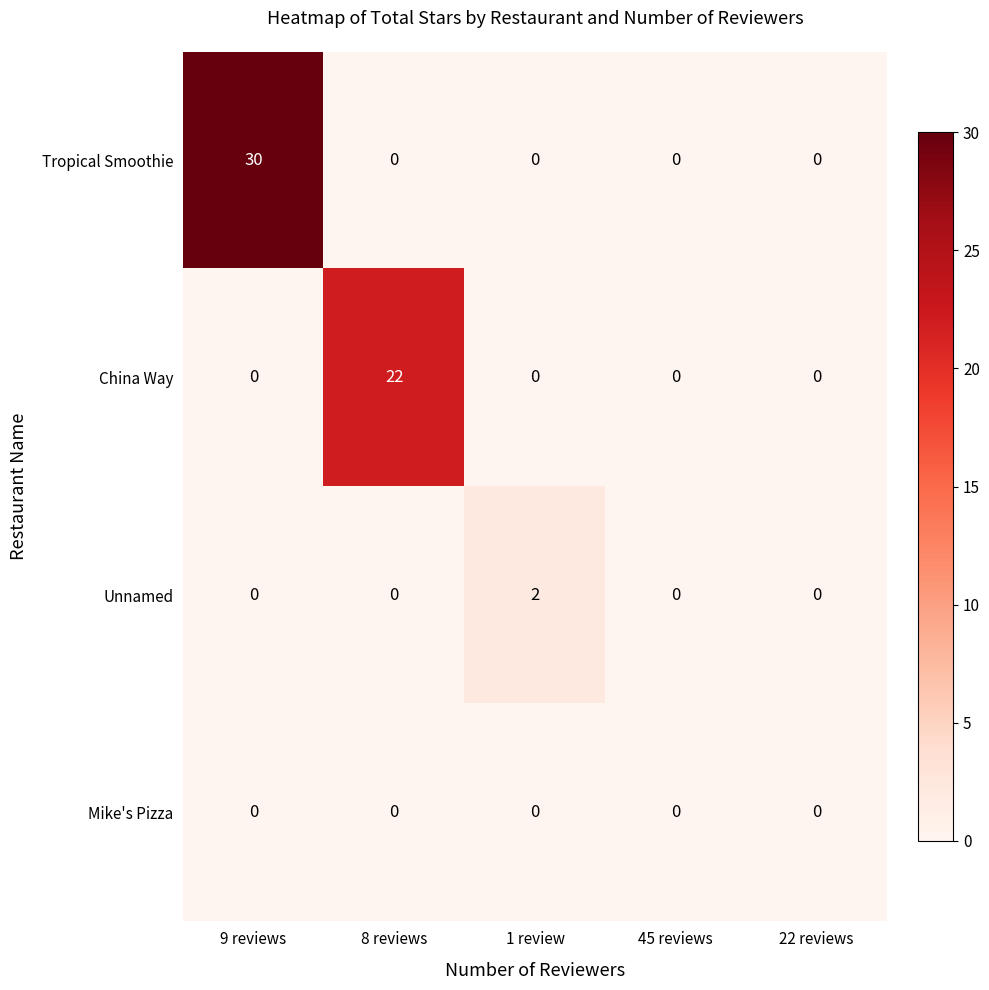

Which series has the largest range (max minus min)?

Tropical Smoothie